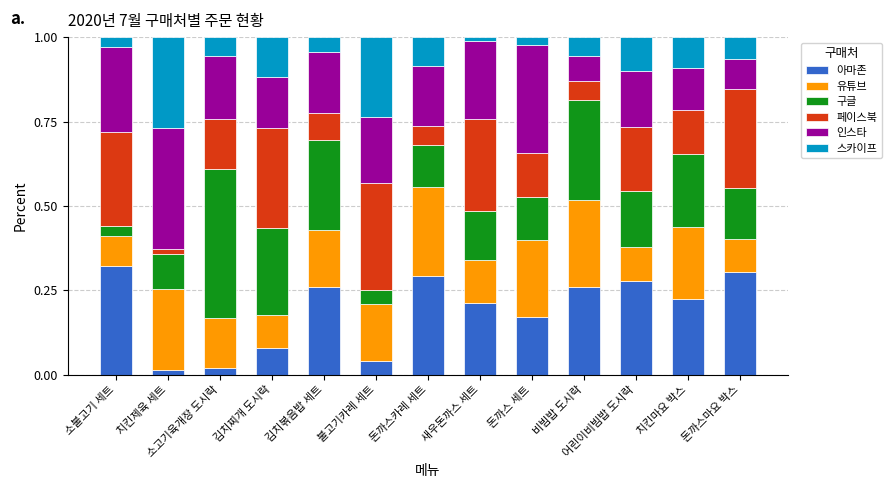

How many bars are there in total?

13